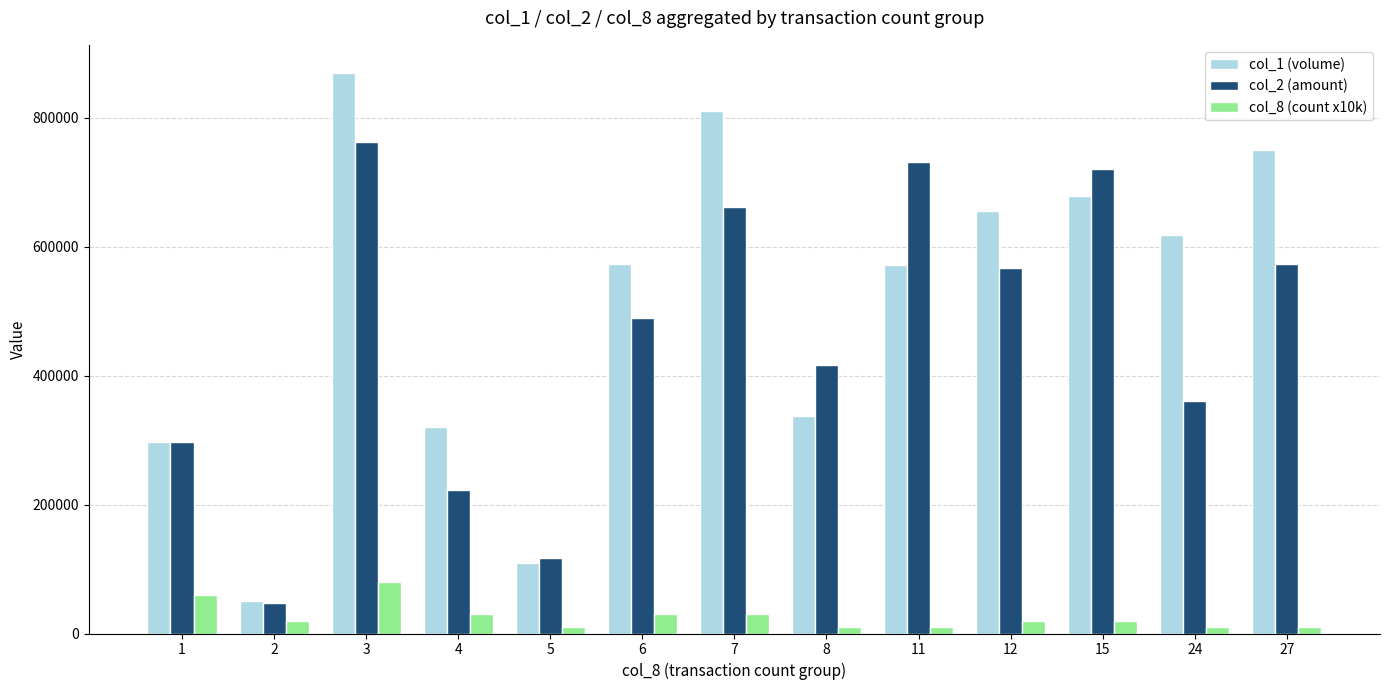

Is it true that col_1 (volume) equals 572000 at 11?

True